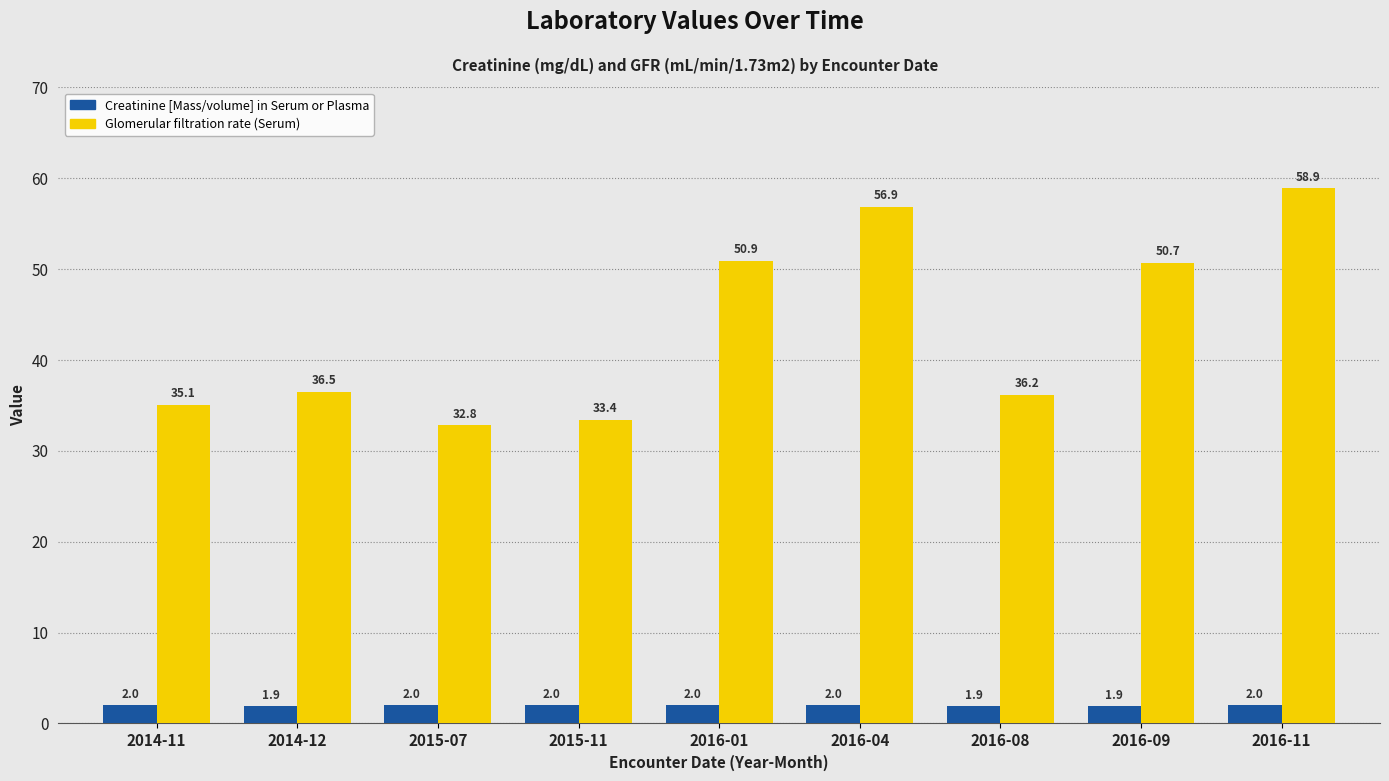

What is the sum of all Creatinine [Mass/volume] in Serum or Plasma values?

17.7